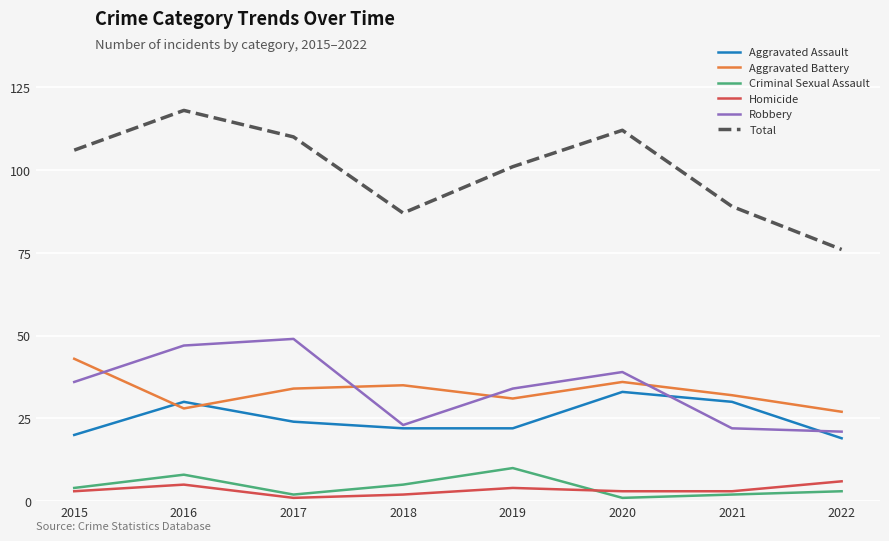

Reading left to right, list all the values displayed in this chart.

Aggravated Assault: 20	30	24	22	22	33	30	19
Aggravated Battery: 43	28	34	35	31	36	32	27
Criminal Sexual Assault: 4	8	2	5	10	1	2	3
Homicide: 3	5	1	2	4	3	3	6
Robbery: 36	47	49	23	34	39	22	21
Total: 106	118	110	87	101	112	89	76